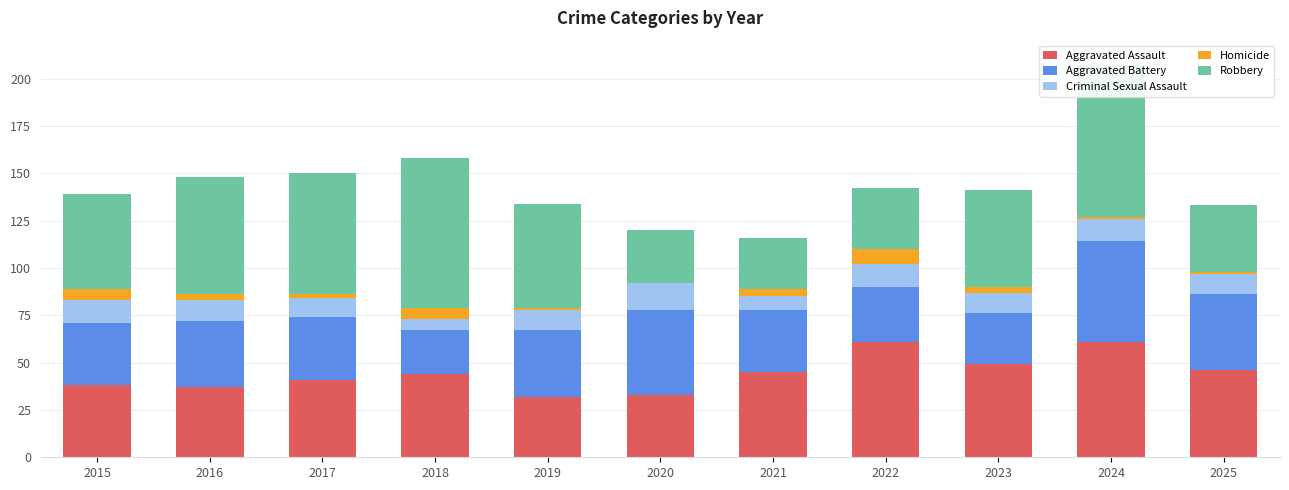

Is the value of Aggravated Assault at 2023 greater than the value of Aggravated Battery at 2019?

Yes